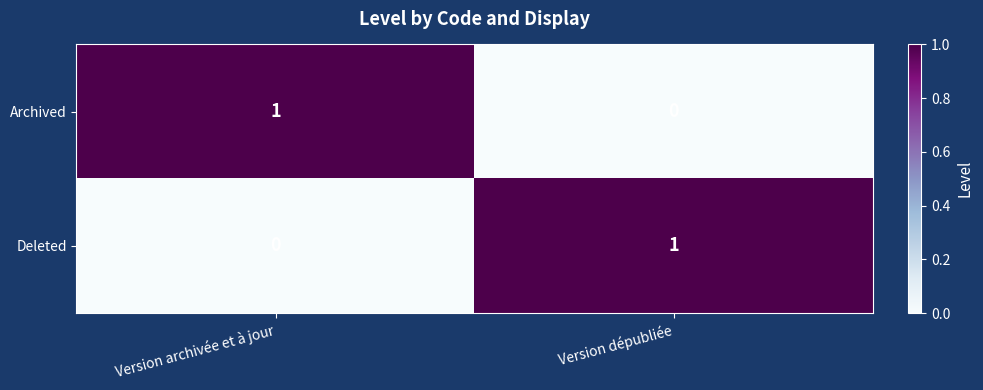

Where is Deleted nearest to the value 0?

Version archivée et à jour